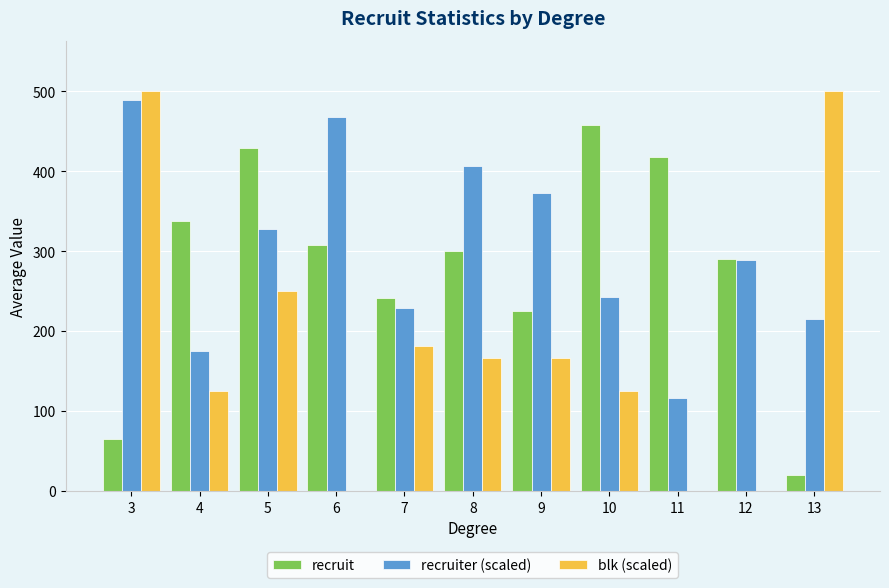

What is the spread (max minus min) of values at 9?

206.5